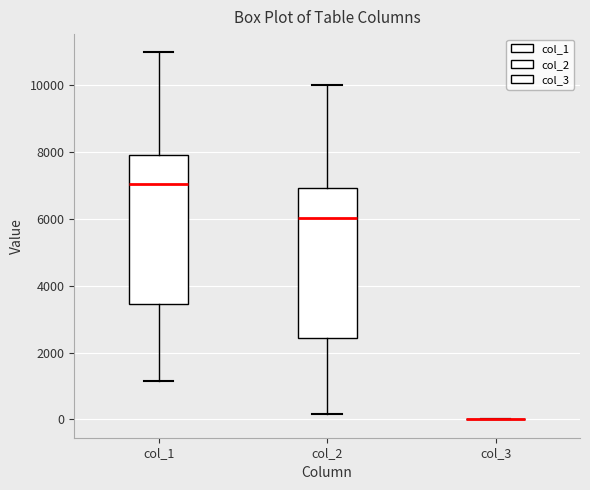

Reading left to right, transcribe this box plot: for each box, give where its median line is, the range the box spans, and where its two whiskers end, as read against the y-axis. The values are not printed on the chart, so give them approximately, as read against the axis.

col_1: median 7000, box 3400 to 8000, whiskers 1200 to 11000
col_2: median 6000, box 2400 to 7000, whiskers 200 to 10000
col_3: box collapsed to a line at 0, whiskers 0 to 0